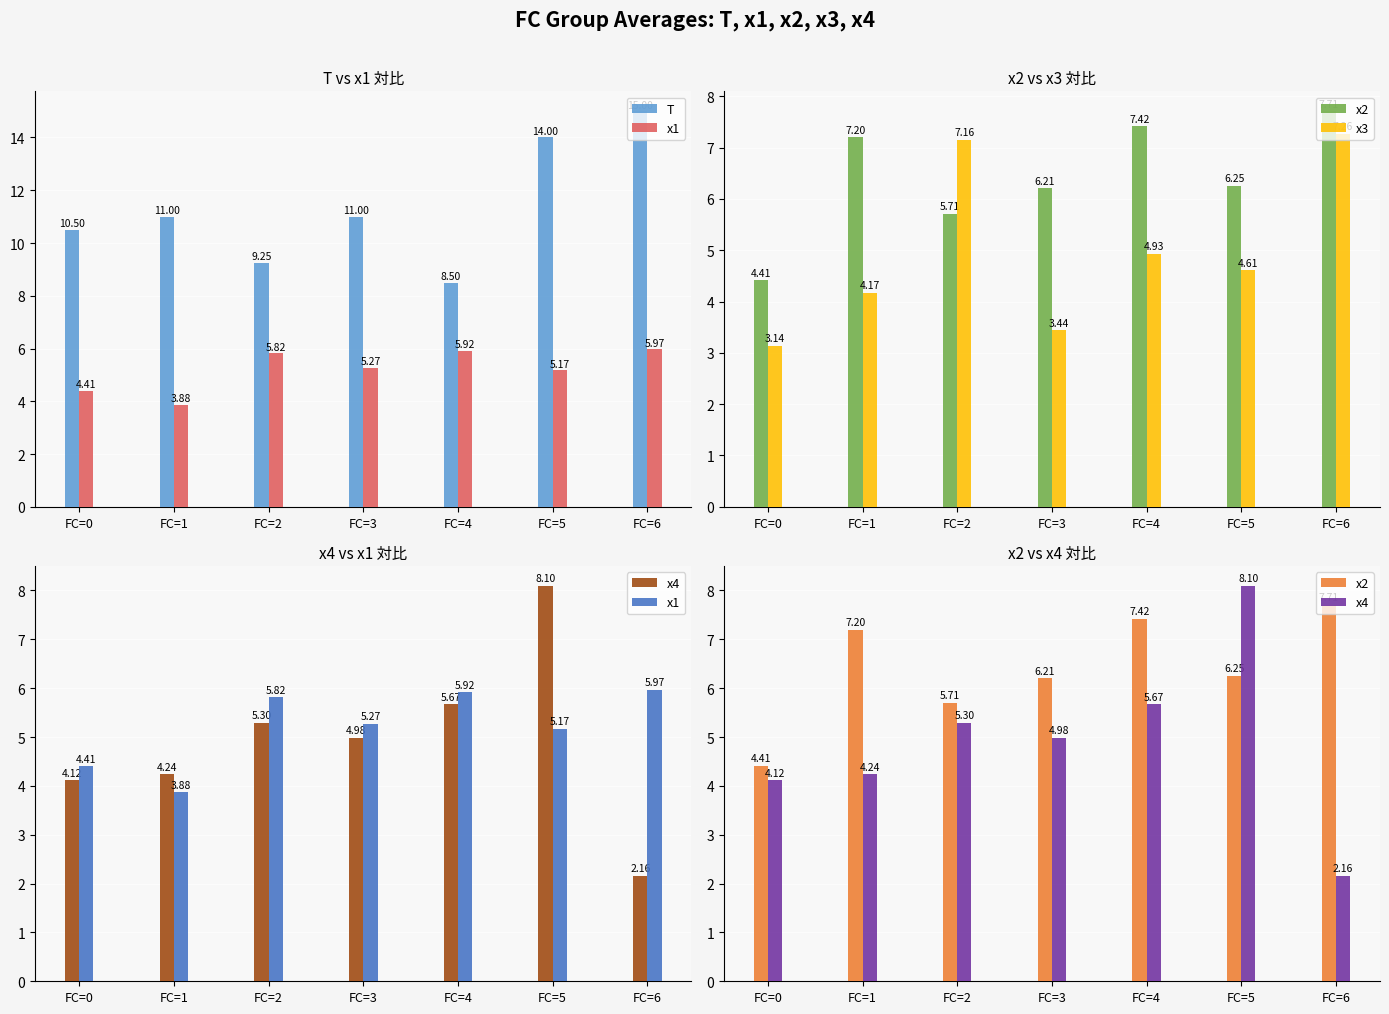

Reading left to right, transcribe all the data shown in this chart.

T: FC=0=10.5	FC=1=11.0	FC=2=9.2	FC=3=11.0	FC=4=8.5	FC=5=14.0	FC=6=15.0
x1: FC=0=4.4	FC=1=3.9	FC=2=5.8	FC=3=5.3	FC=4=5.9	FC=5=5.2	FC=6=6.0
x2: FC=0=4.4	FC=1=7.2	FC=2=5.7	FC=3=6.2	FC=4=7.4	FC=5=6.3	FC=6=7.7
x3: FC=0=3.1	FC=1=4.2	FC=2=7.2	FC=3=3.4	FC=4=4.9	FC=5=4.6	FC=6=7.3
x4: FC=0=4.1	FC=1=4.2	FC=2=5.3	FC=3=5.0	FC=4=5.7	FC=5=8.1	FC=6=2.2